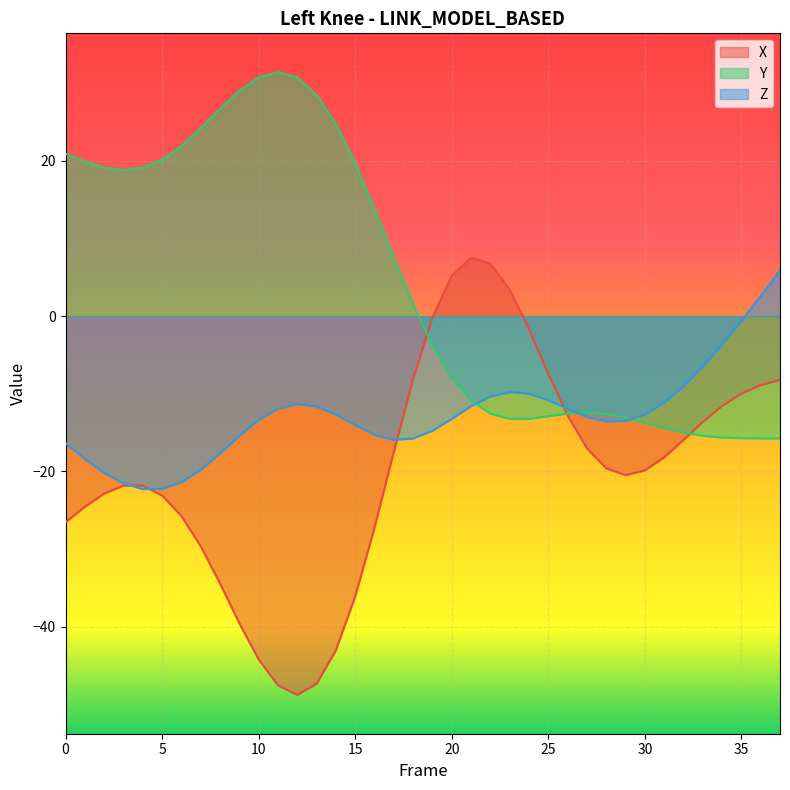

Which label corresponds to the largest value in the chart?

11